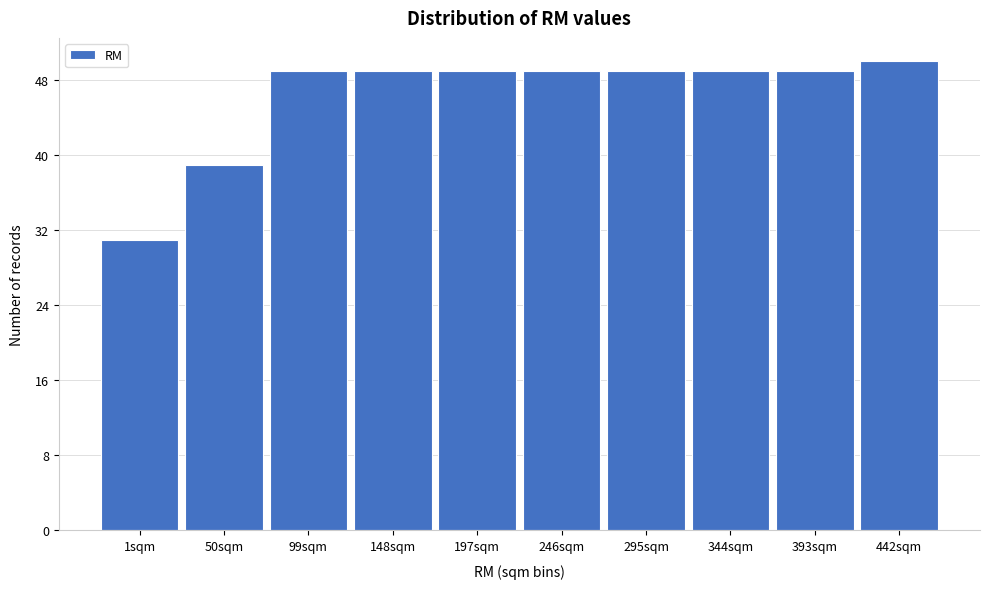

Reading left to right, what are all the values shown in this chart?

31	39	49	49	49	49	49	49	49	50